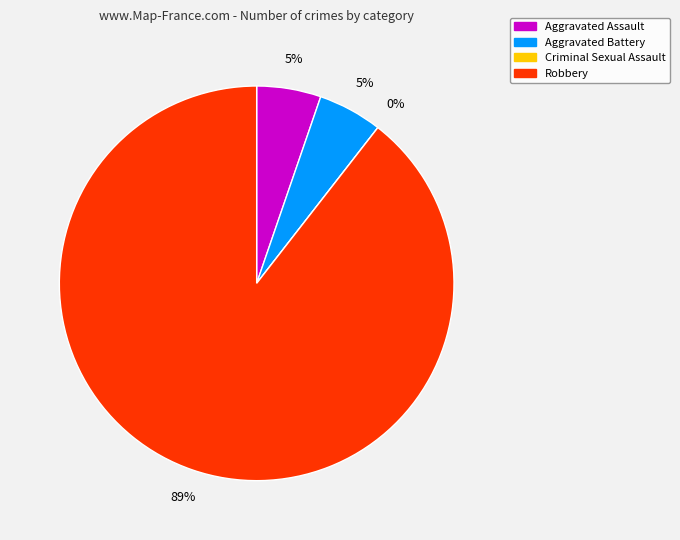

To the nearest percent, what portion does Aggravated Assault represent?

5%